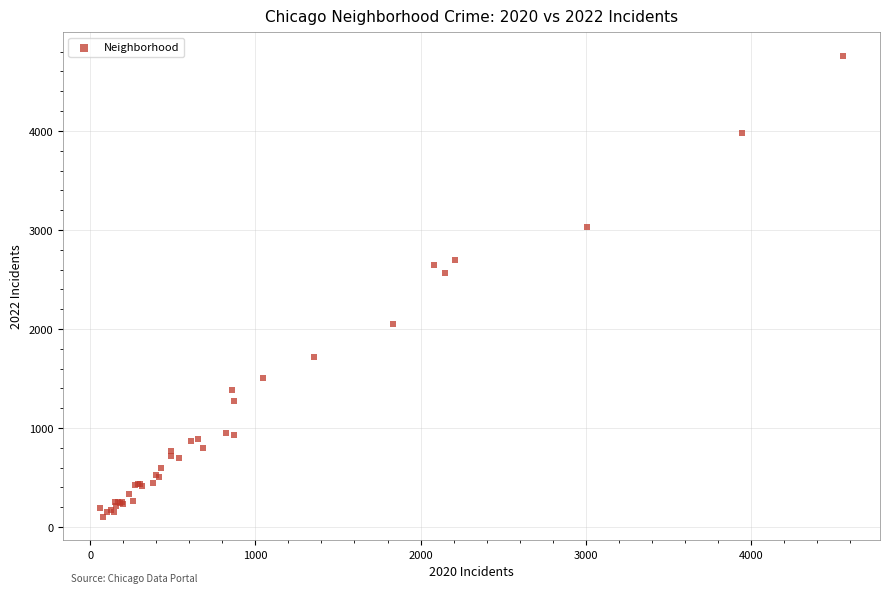

What Y value in the scatter plot is closest to 2430?

2566